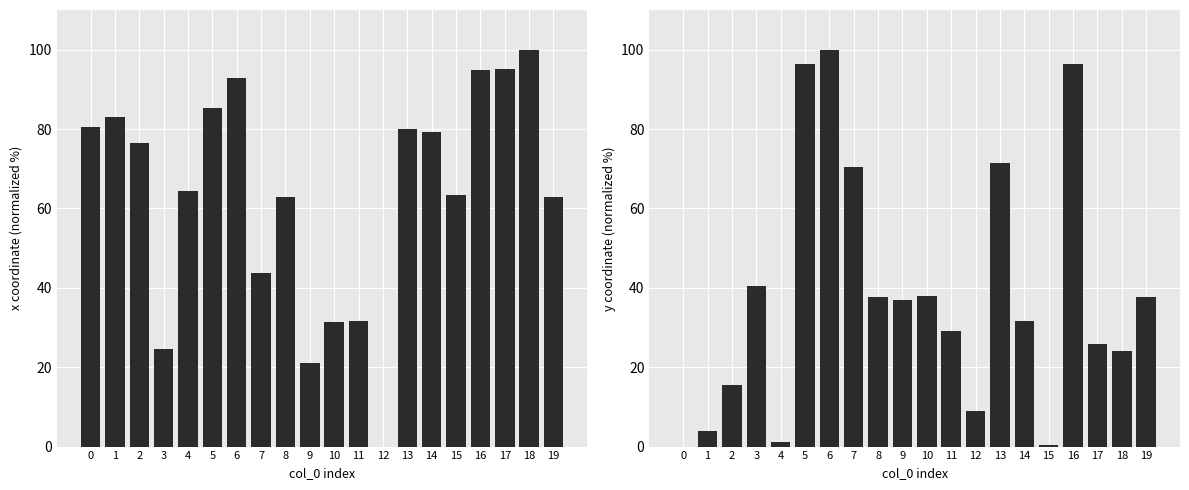

What is the sum of the y values at 18 and 13?

95.7